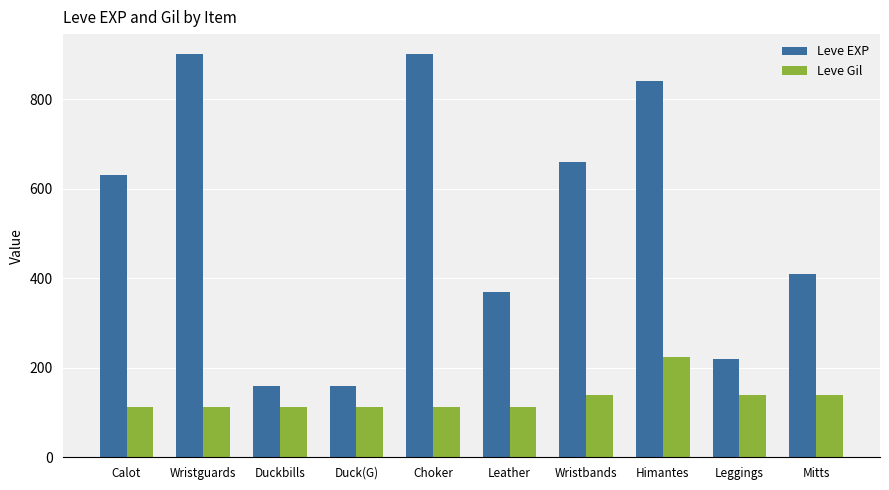

List the series in order of their peak value, highest first.

Leve EXP, Leve Gil